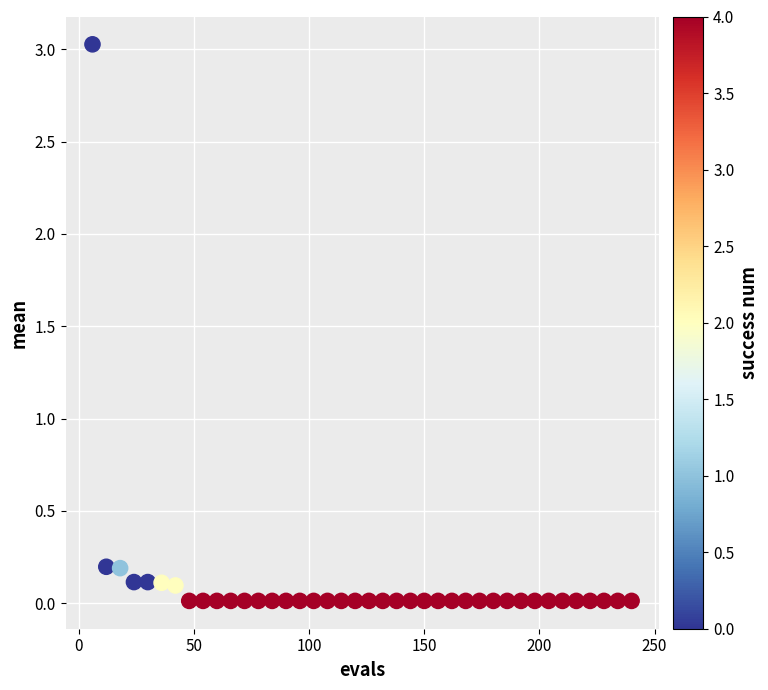

What is the range of Y values (max minus min)?

3.0